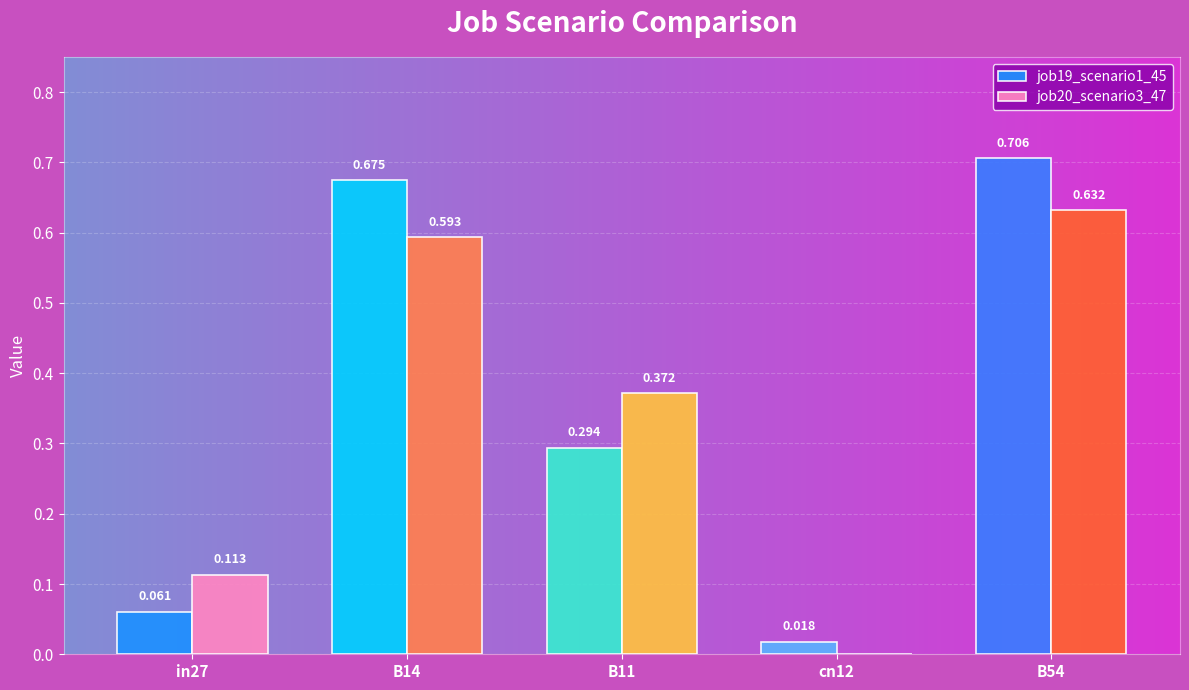

Which series has the largest total across all categories?

job19_scenario1_45